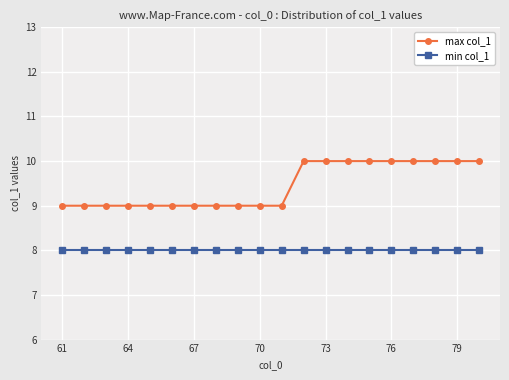

Which series has the largest total across all categories?

max col_1